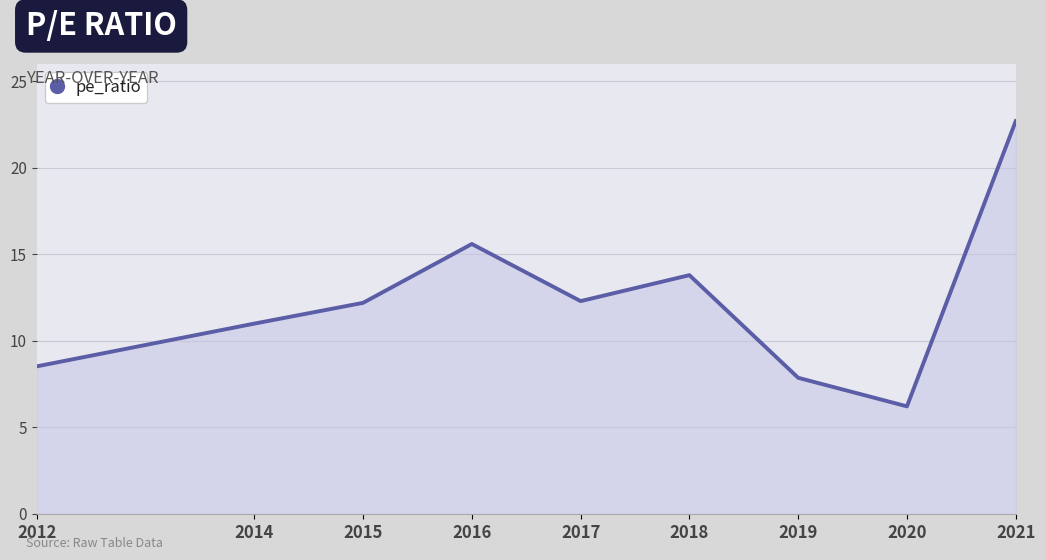

What is the difference between the maximum and minimum values?

16.5